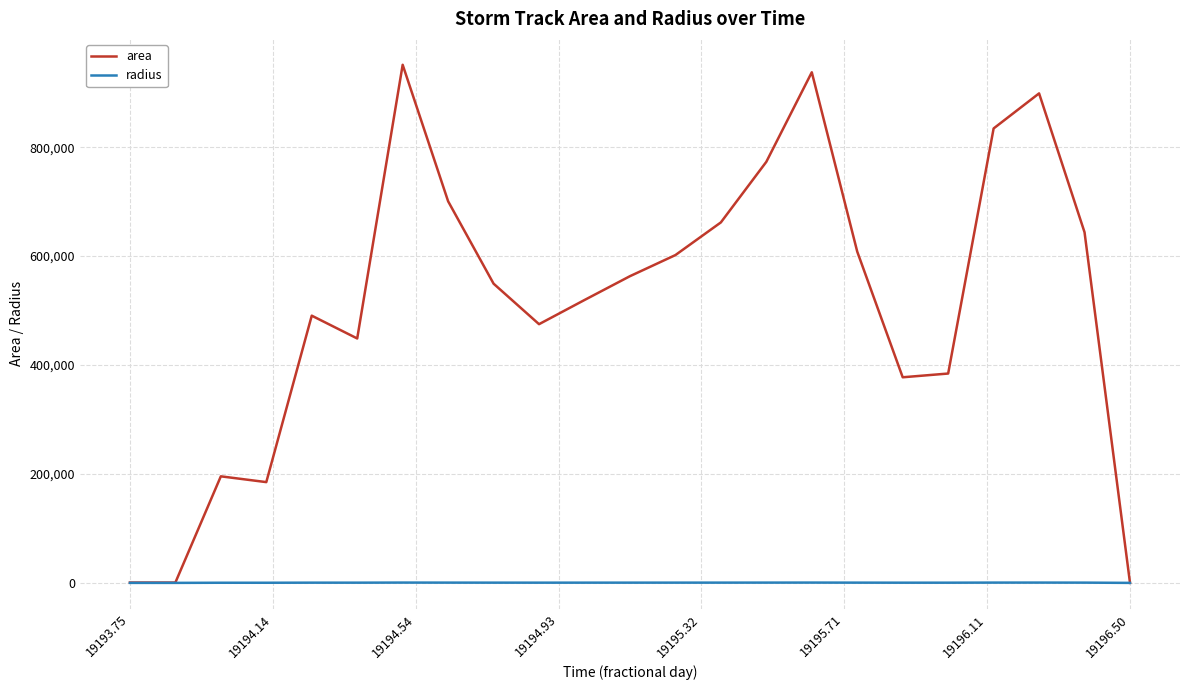

Which series has the largest total across all categories?

area